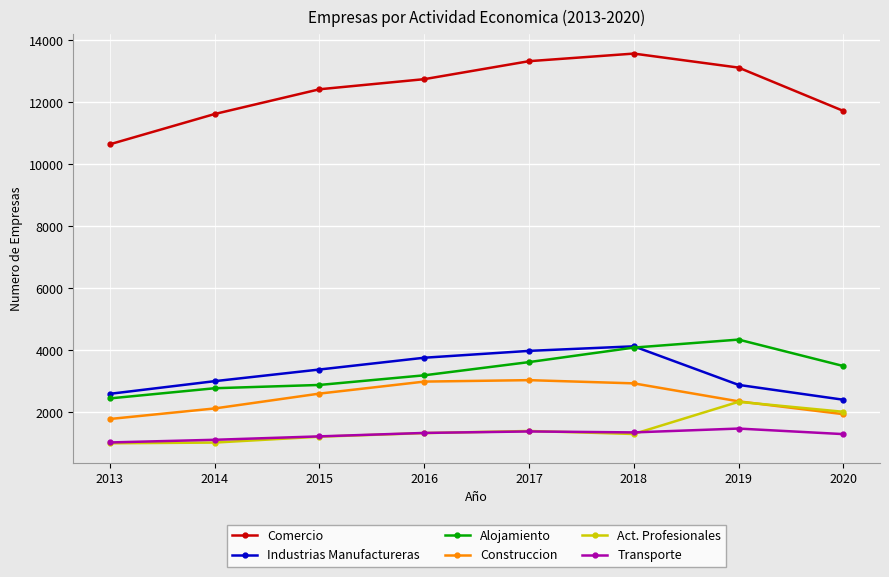

What is the value of the Comercio point at the 2nd from the left?

11623